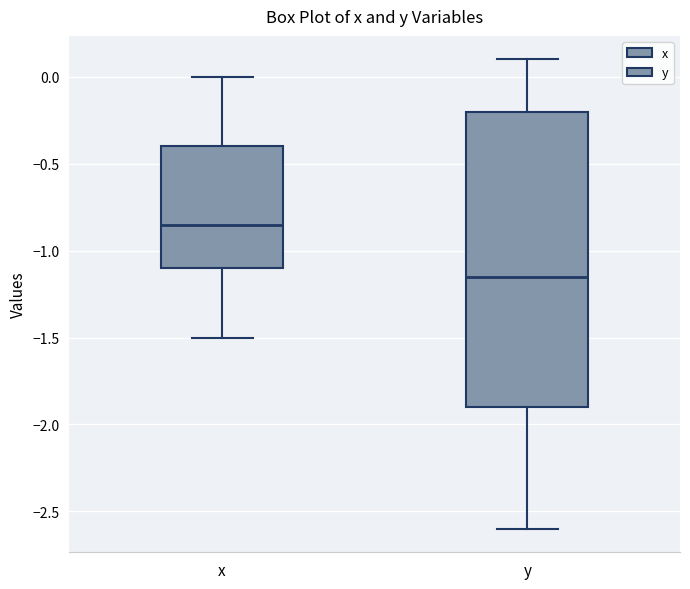

Reading left to right, transcribe this box plot: for each box, give where its median line is, the range the box spans, and where its two whiskers end, as read against the y-axis. The values are not printed on the chart, so give them approximately, as read against the axis.

x: median -0.85, box -1.10 to -0.40, whiskers -1.50 to 0.00
y: median -1.15, box -1.90 to -0.20, whiskers -2.60 to 0.10